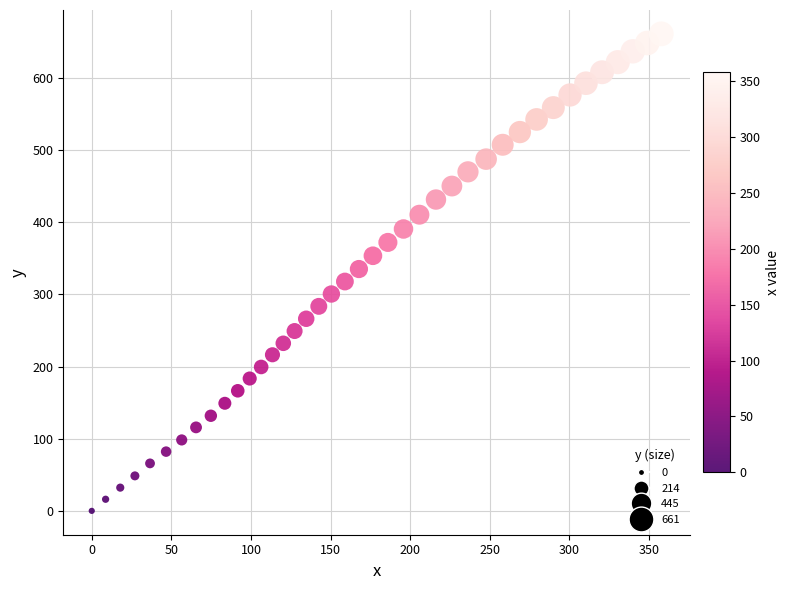

What is the range of X values (max minus min)?

357.7